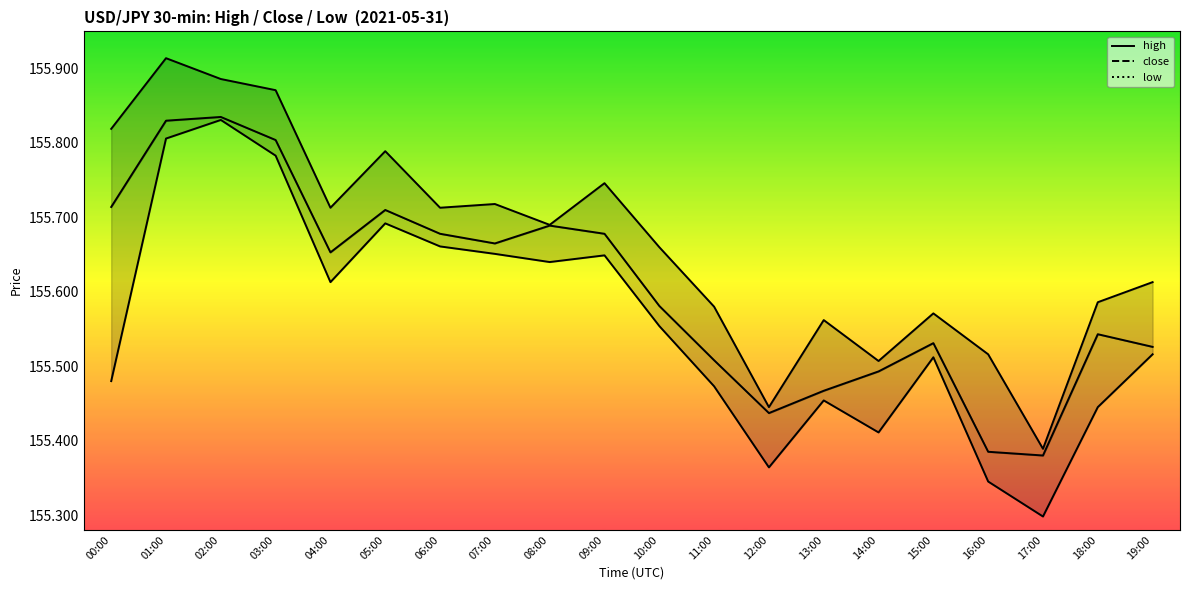

What is the maximum value shown in the chart?

155.9